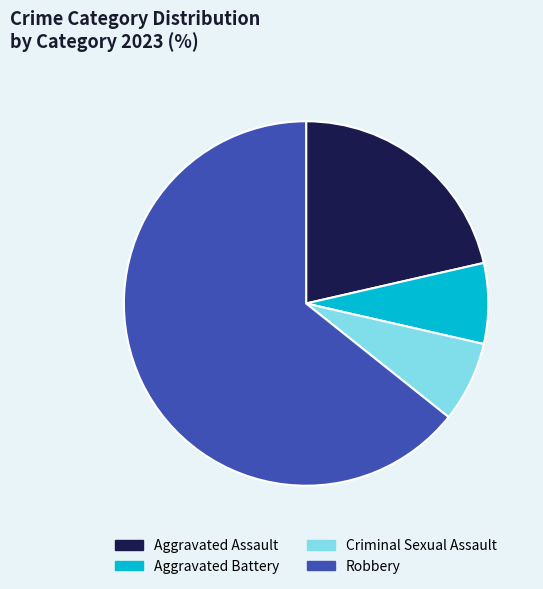

How many segments does this pie chart have?

4